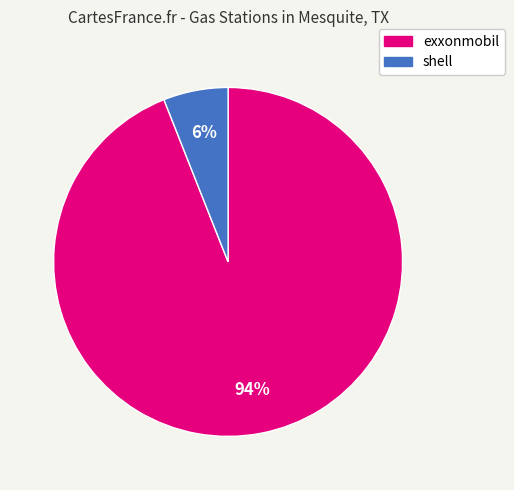

Is there a majority slice in this chart?

Yes